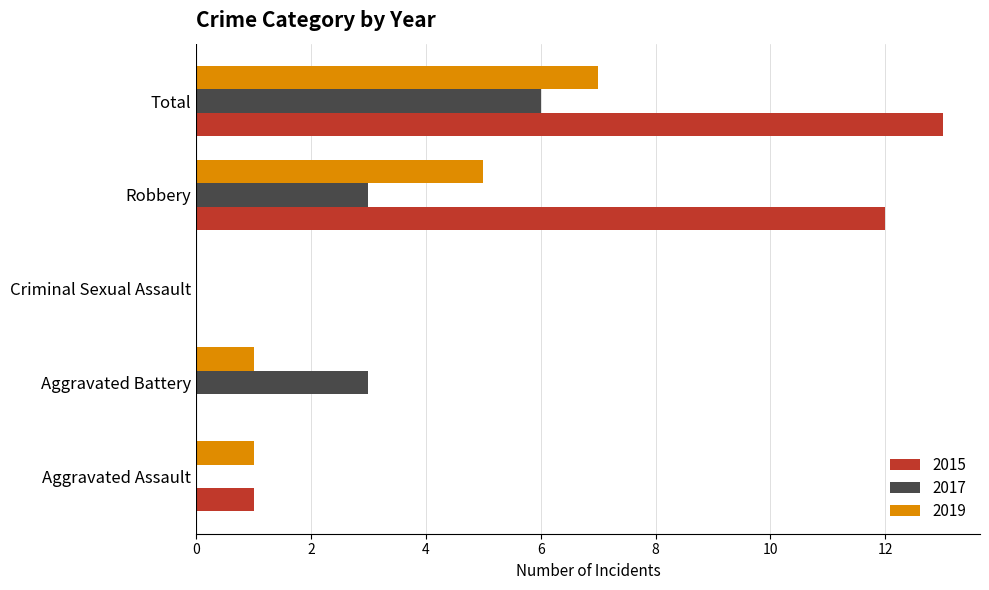

Between Aggravated Battery and Criminal Sexual Assault, which series saw the biggest shift?

2017